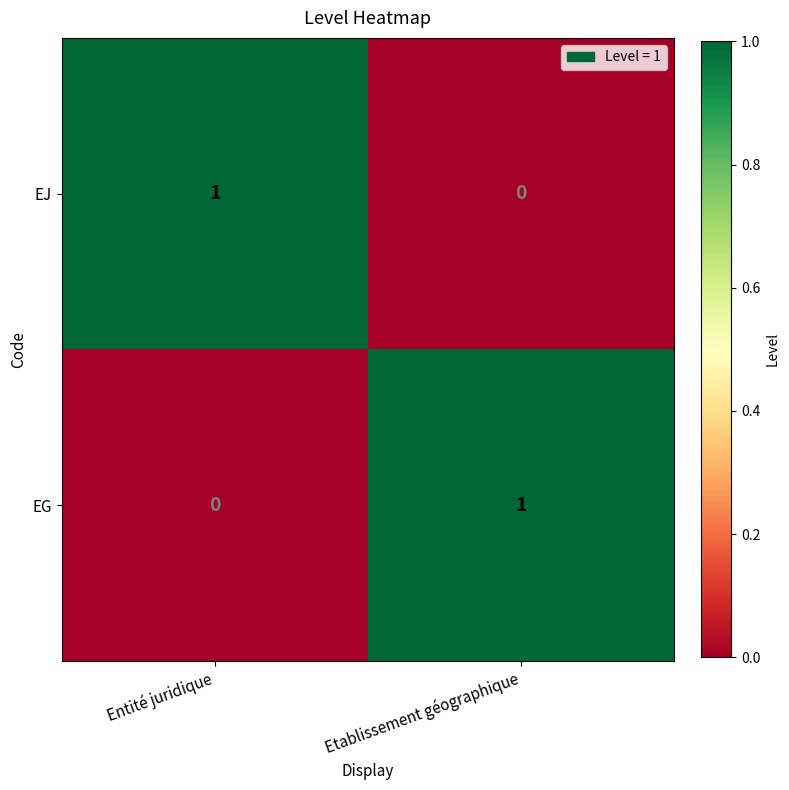

True or false: EG has a value of 0 at Entité juridique.

True